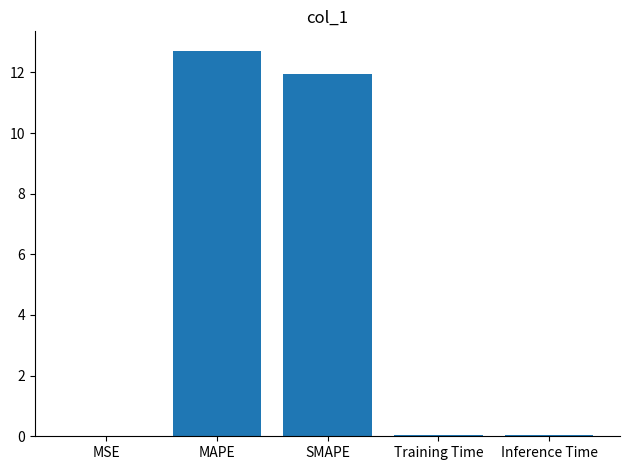

Does the chart contain stacked bars?

No